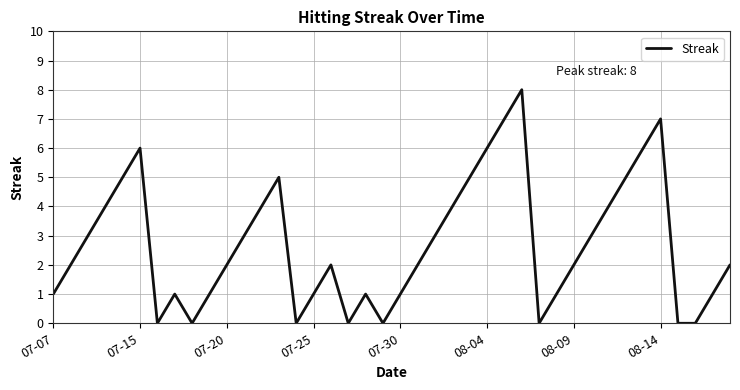

What is the maximum value shown in the chart?

8